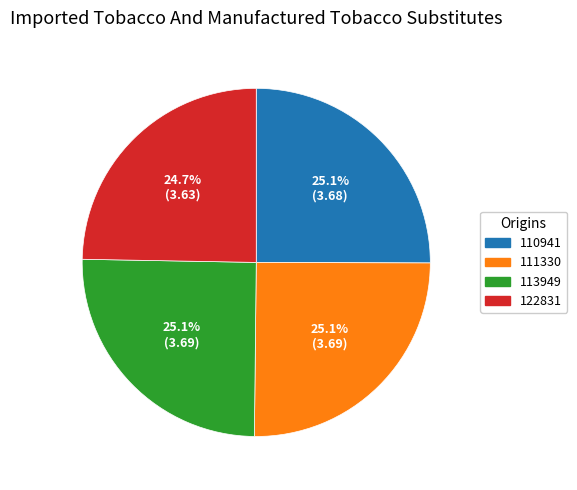

Does 113949 represent more than half of the total?

No